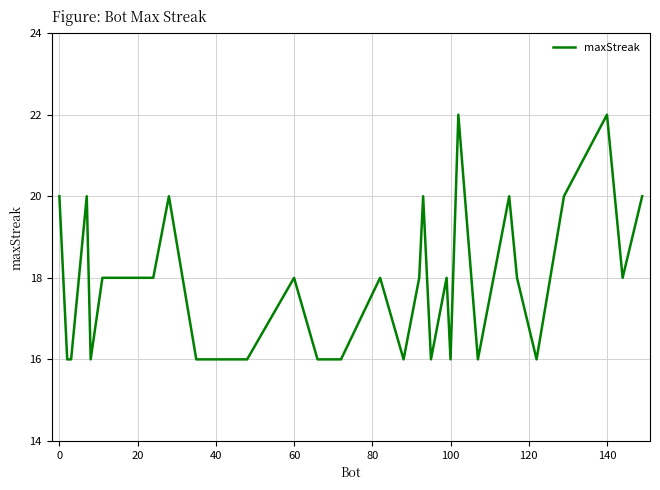

What is the minimum value shown in the chart?

16